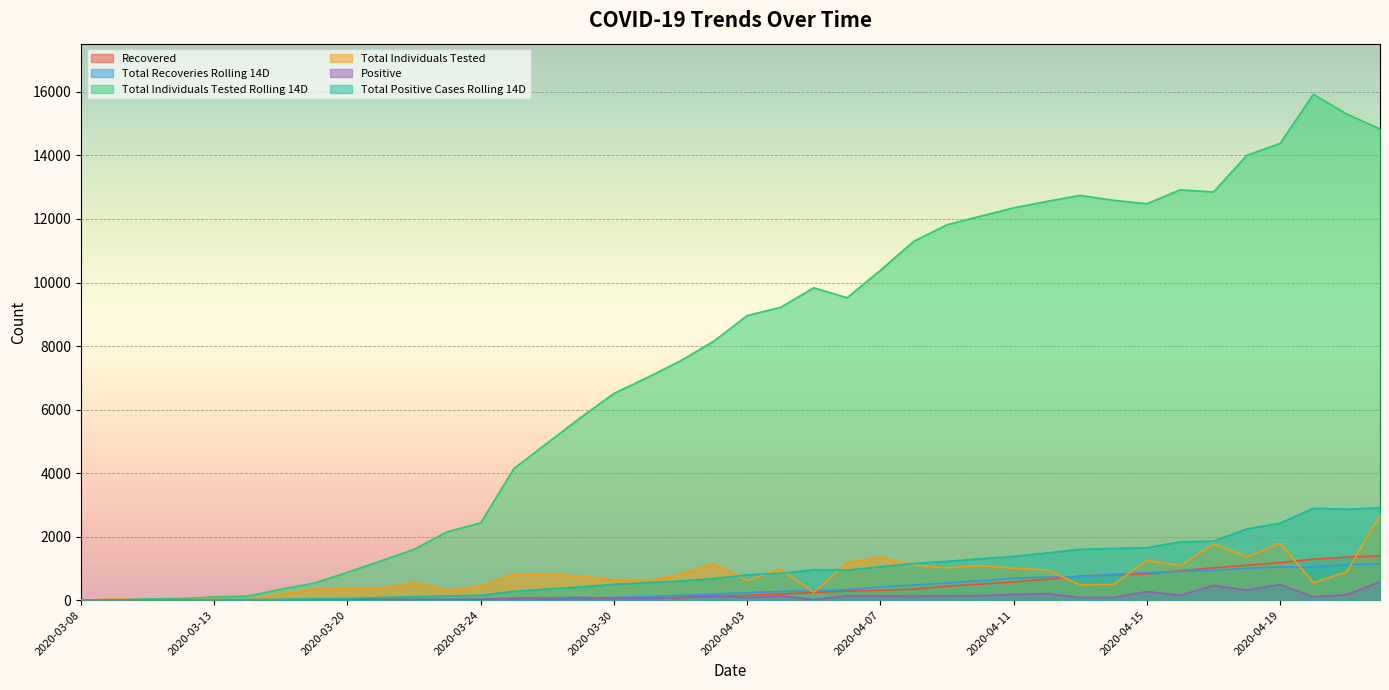

The Total Individuals Tested series shows 304 at 2020-04-15. True or false?

False